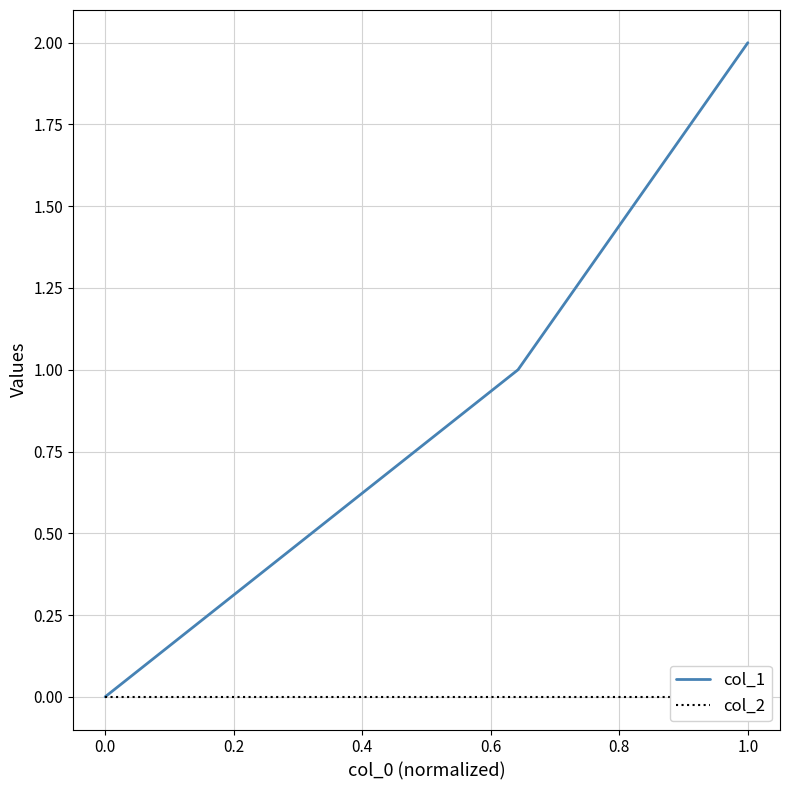

True or false: col_1 has a value of 1 at 0.0.

False